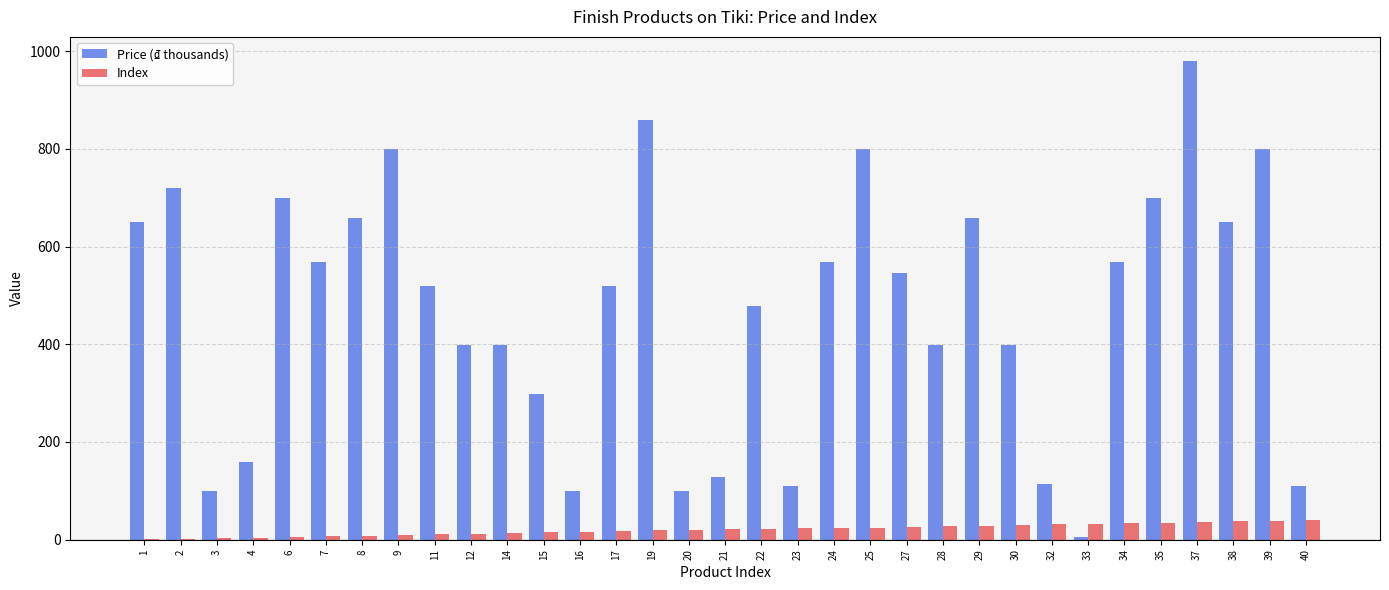

Which category has the highest value in the Price (₫ thousands) series?

37